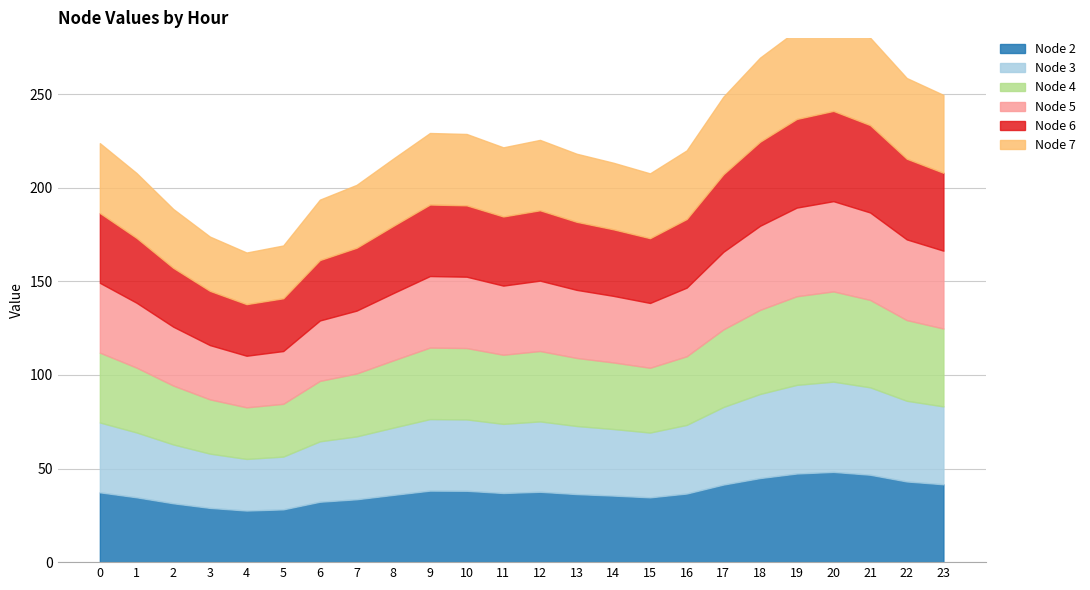

True or false: Node 7 and Node 6 intersect in this chart.

False